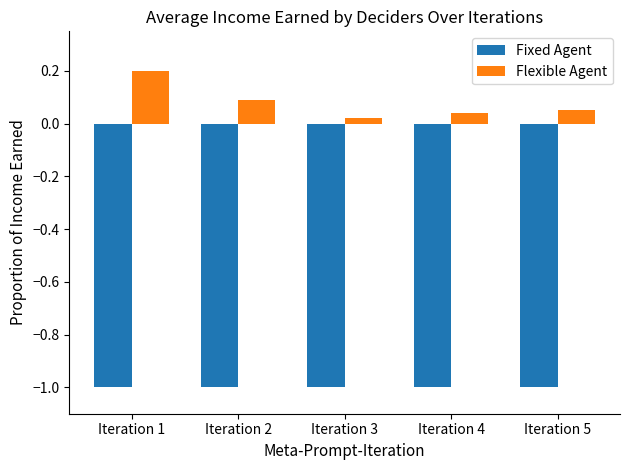

Rank the series by their average value, from highest to lowest.

Flexible Agent, Fixed Agent